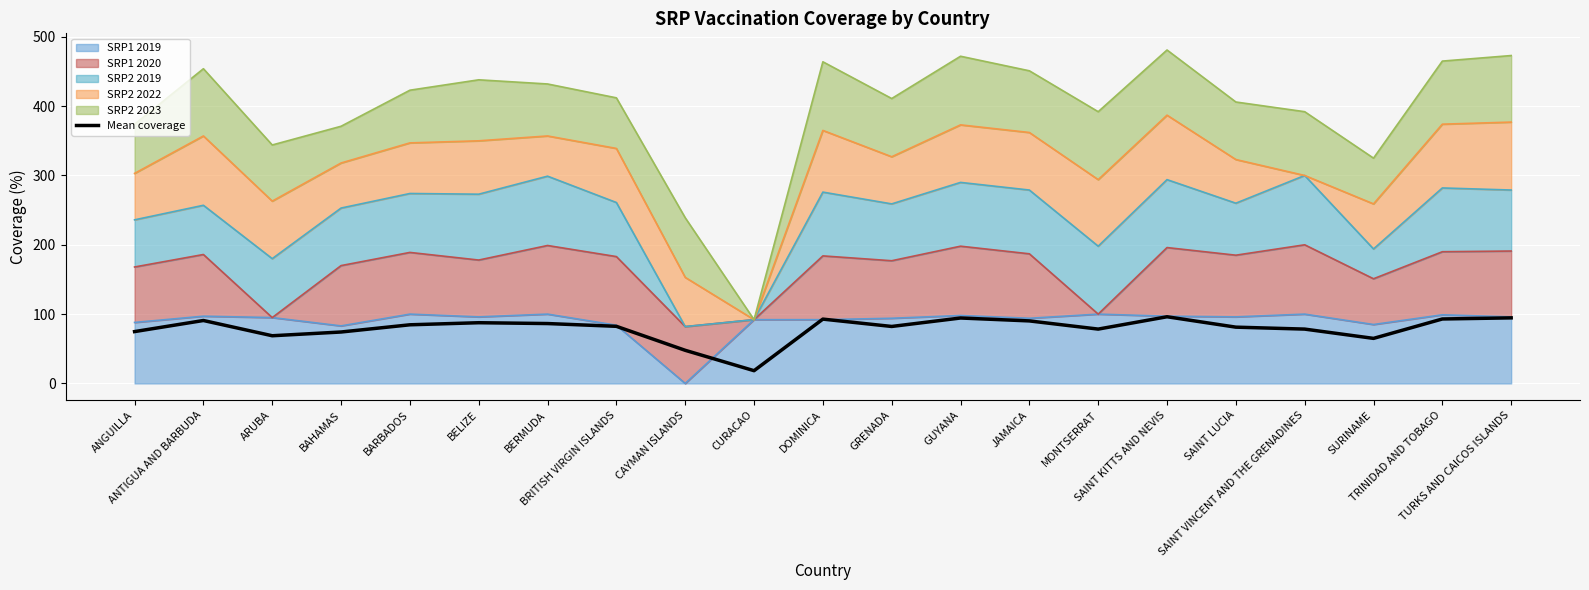

What position from the left is SAINT KITTS AND NEVIS?

16